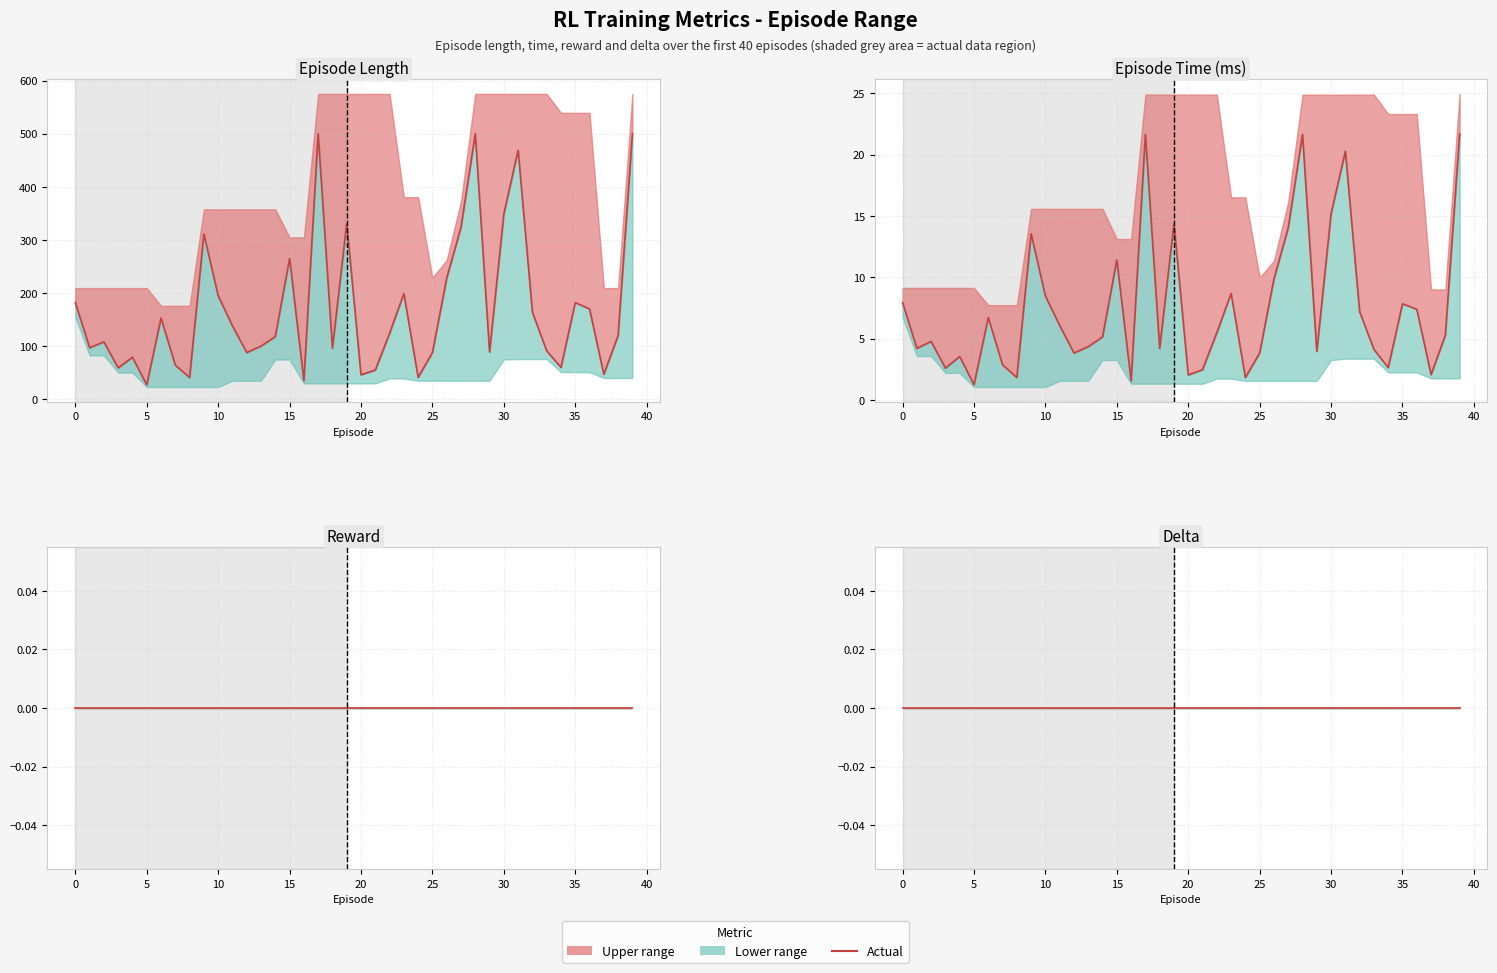

Which label corresponds to the largest value in the chart?

17